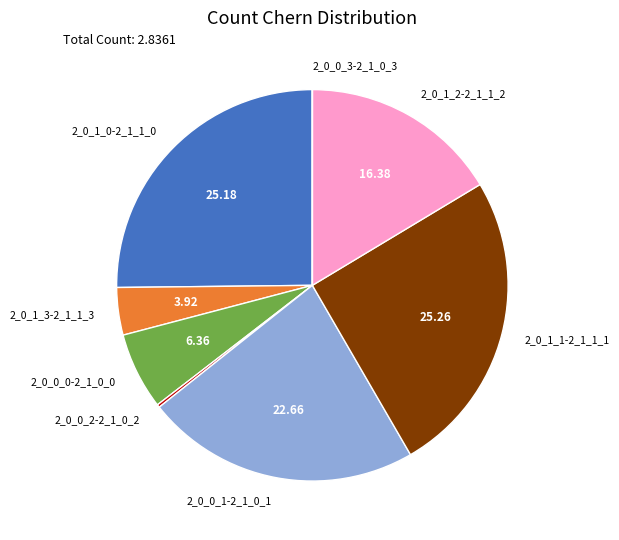

Does any single category account for the majority?

No